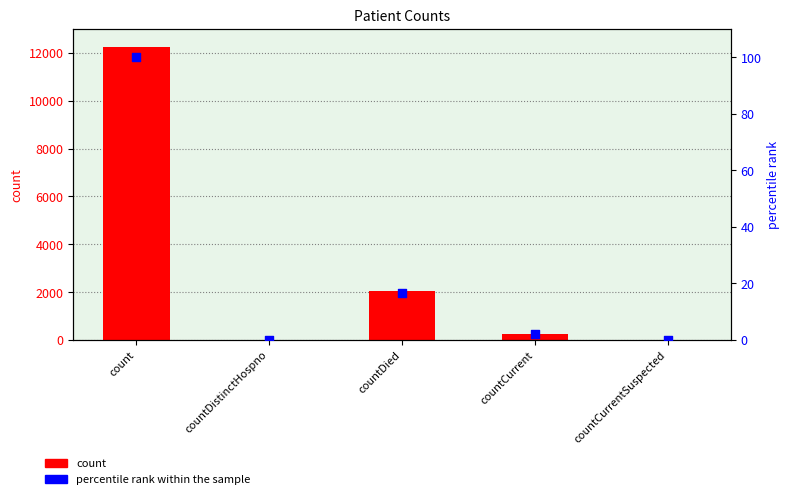

Which series contains the lowest Y value?

count